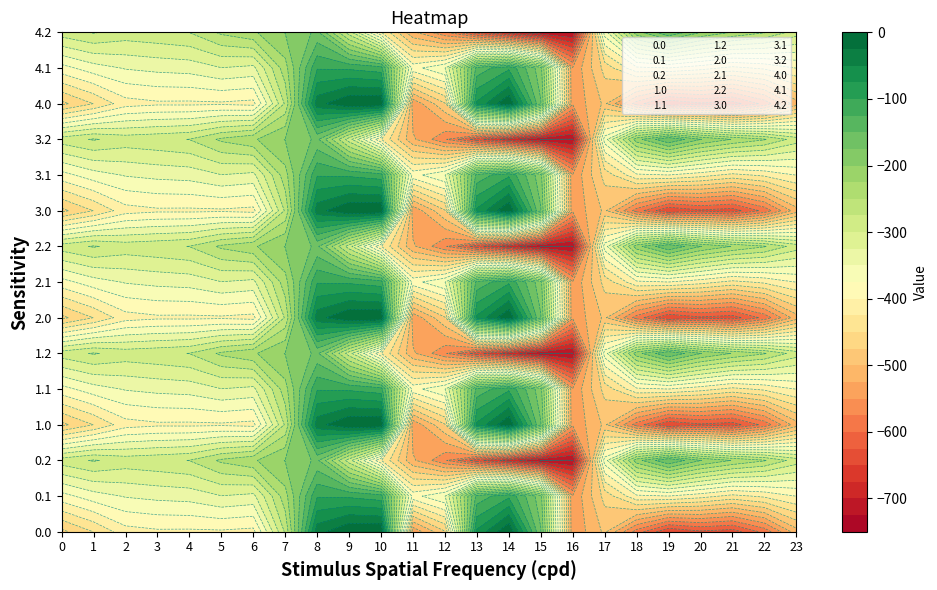

The value of 3.2 at 4 is -467.0. True or false?

False